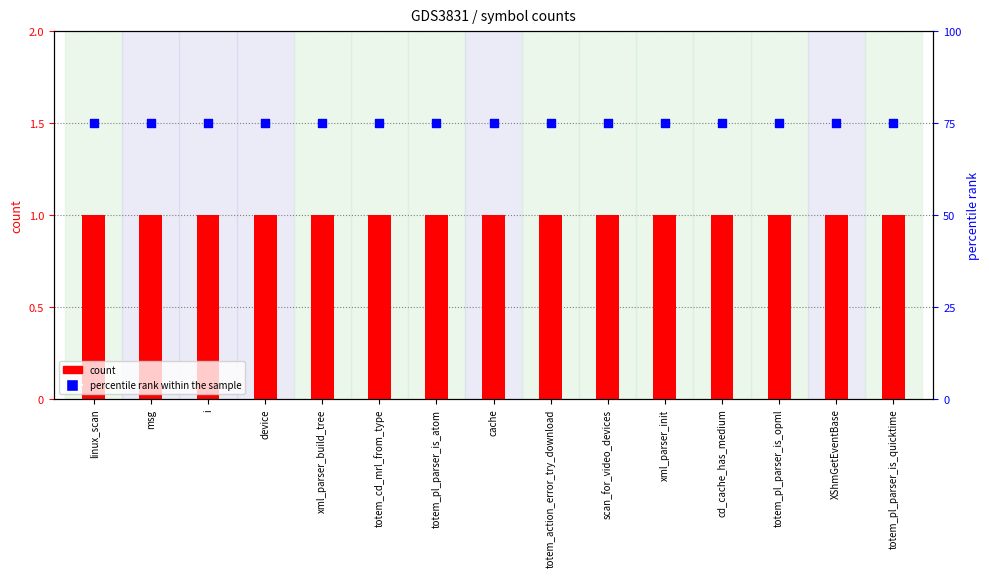

Is the value of percentile rank within the sample at totem_pl_parser_is_atom greater than the value of count at cd_cache_has_medium?

Yes